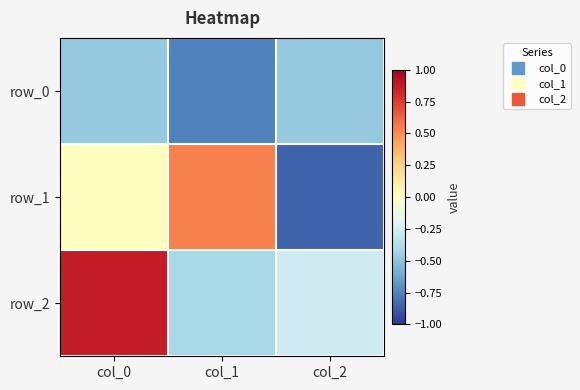

True or false: row_1 has a value of -0.8 at col_2.

True